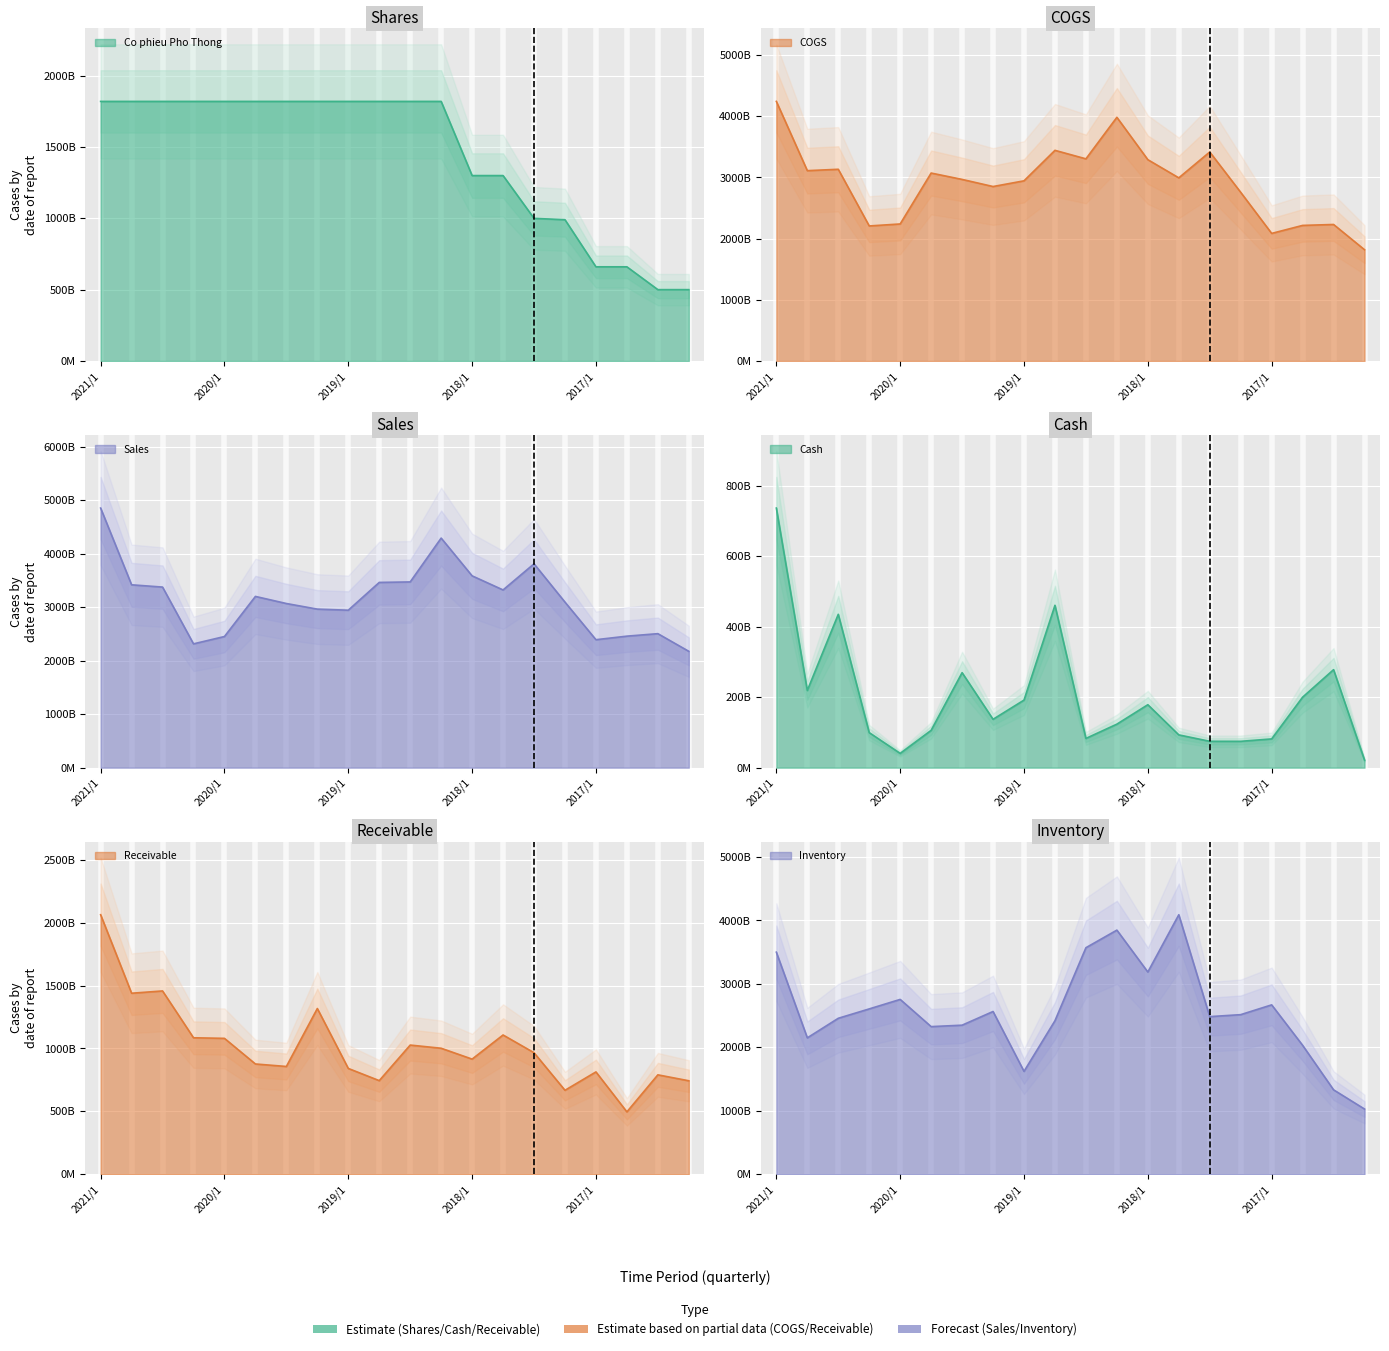

What is the label of the 19th point from the right?

2020/4